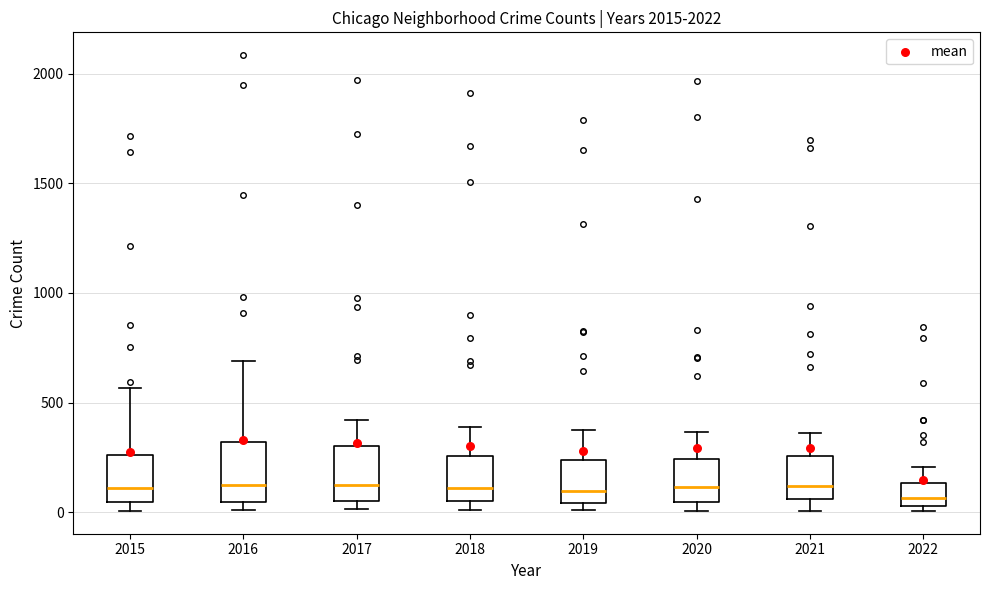

Reading left to right, transcribe this box plot: for each box, give where its median line is, the range the box spans, and where its two whiskers end, as read against the y-axis. The values are not printed on the chart, so give them approximately, as read against the axis.

2015: median 100, box 50 to 250, whiskers 0 to 550
2016: median 150, box 50 to 300, whiskers 0 to 700
2017: median 100, box 50 to 300, whiskers 0 to 400
2018: median 100, box 50 to 250, whiskers 0 to 400
2019: median 100, box 50 to 250, whiskers 0 to 400
2020: median 100, box 50 to 250, whiskers 0 to 350
2021: median 100, box 50 to 250, whiskers 0 to 350
2022: median 50 (inside the box), box 50 to 150, whiskers 0 to 200